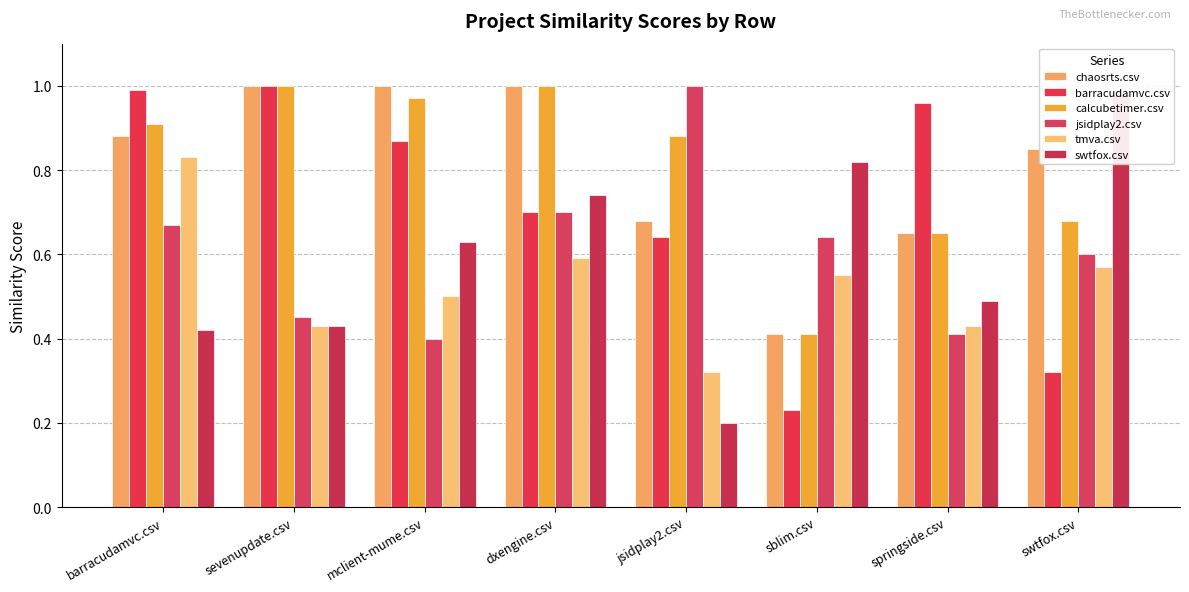

How many series are shown in this chart?

6